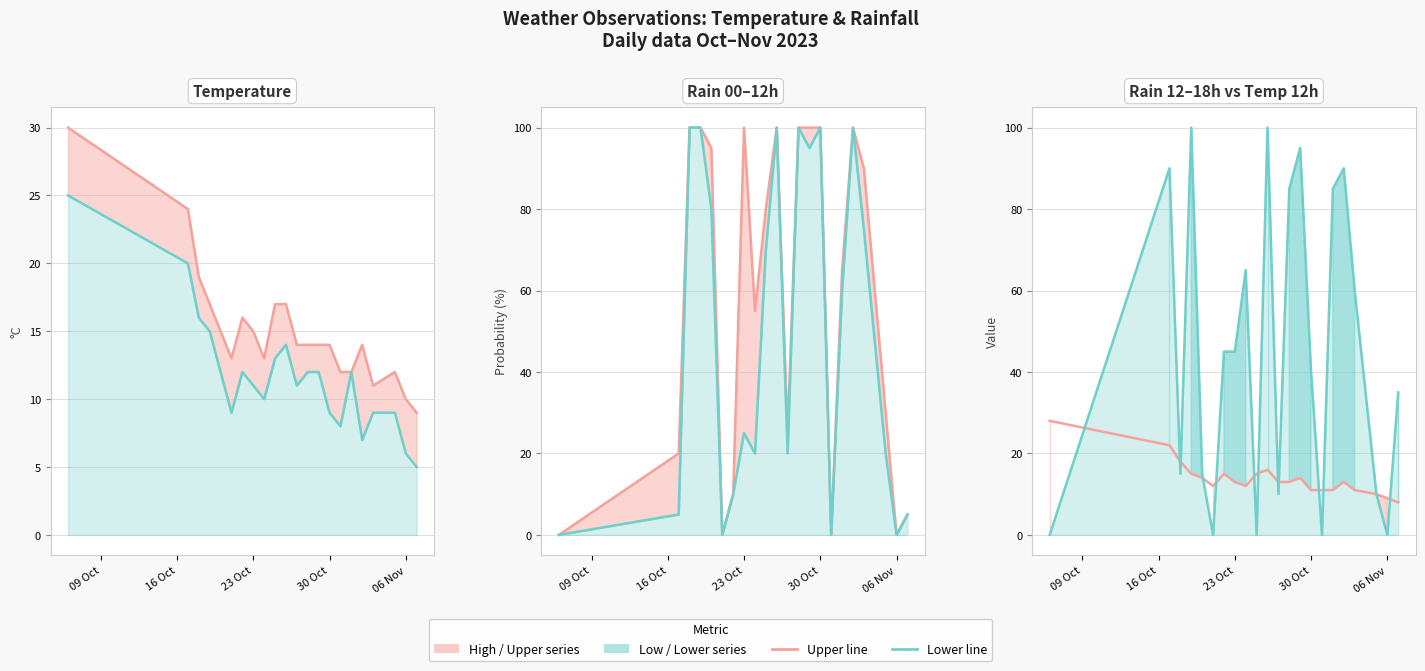

The value of Rain 12–18h (%) line at 30 Oct is 70. True or false?

False